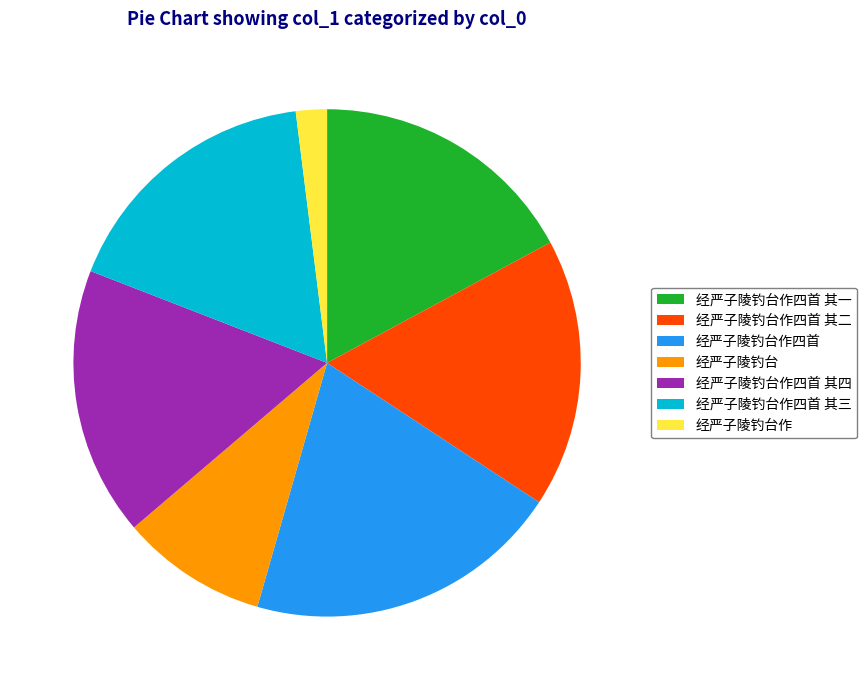

Is there any slice that represents more than half of the pie?

No